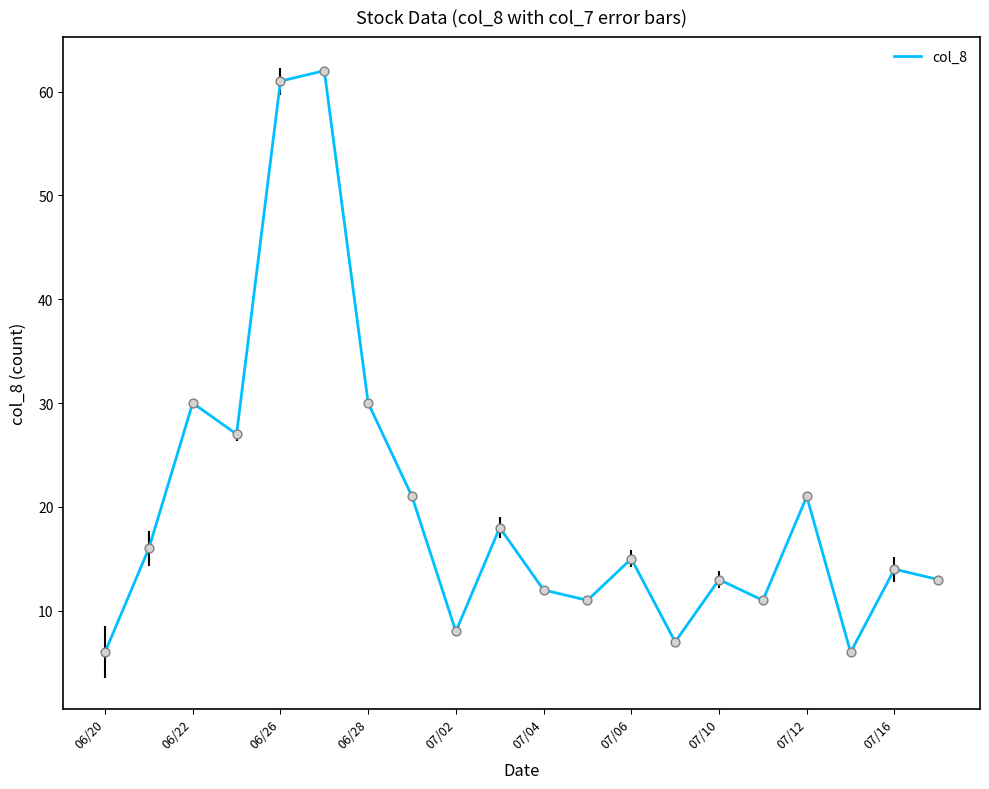

What is the maximum value shown in the chart?

62